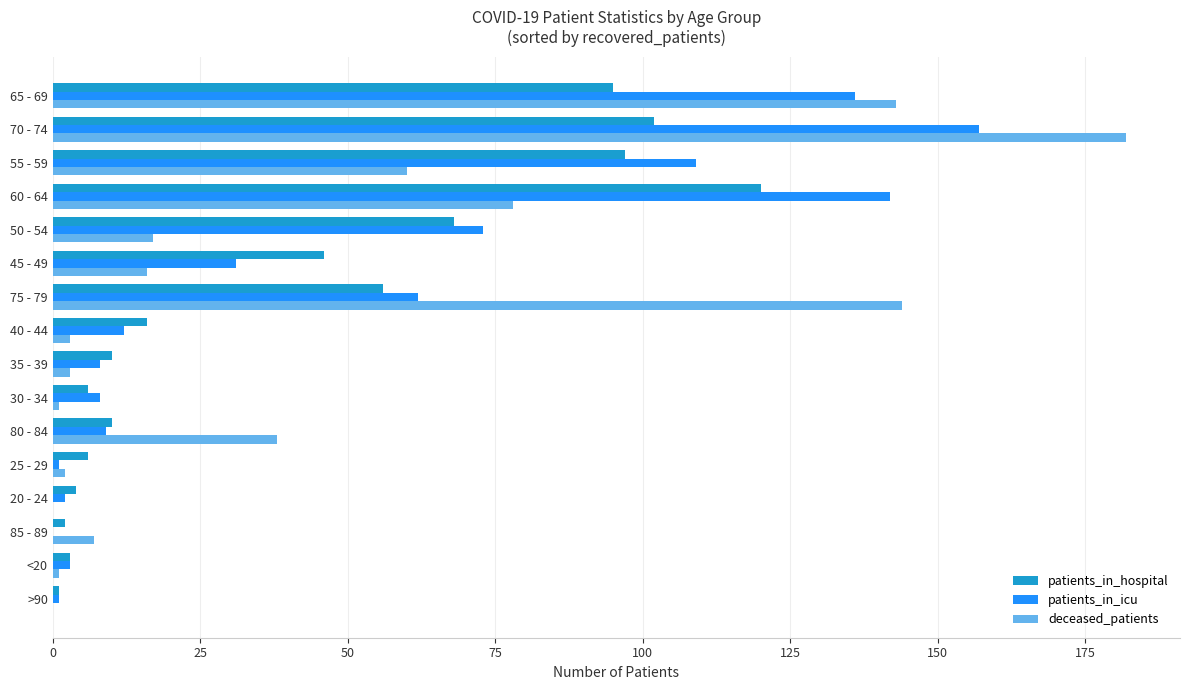

What is the sum of all patients_in_icu values?

754